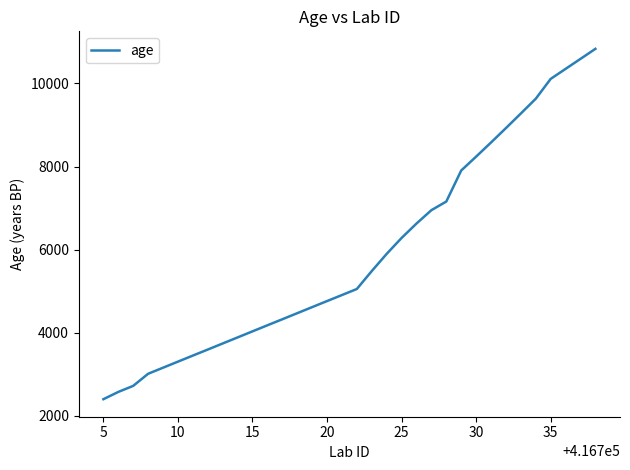

What is the minimum value shown in the chart?

2400